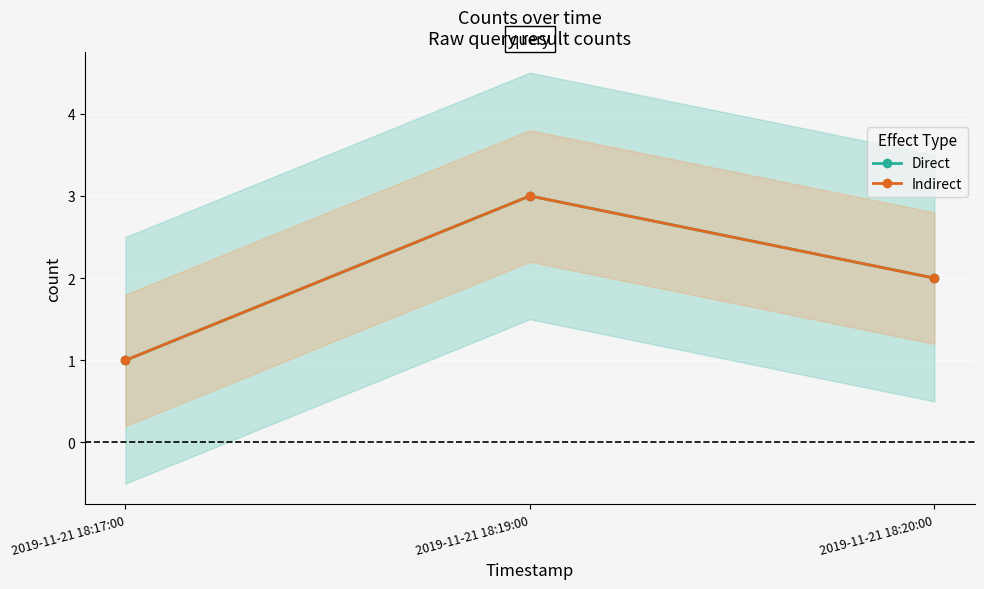

What position from the right is 2019-11-21 18:20:00?

1